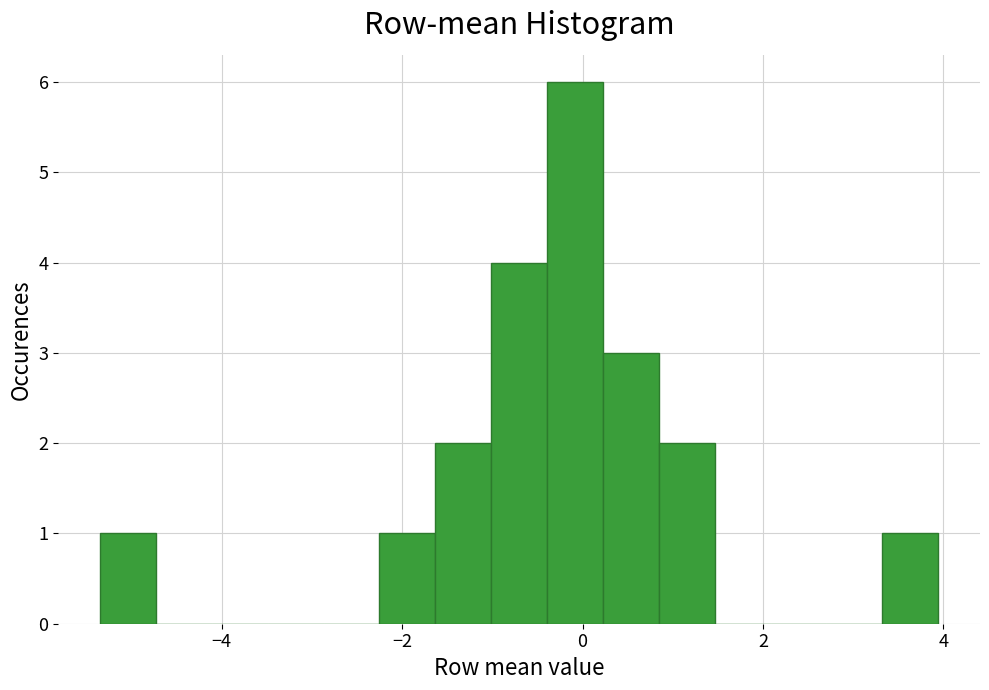

Around what value on the x-axis is the tallest bar? Give the approximate position of its centre, as read against the axis.

0.0